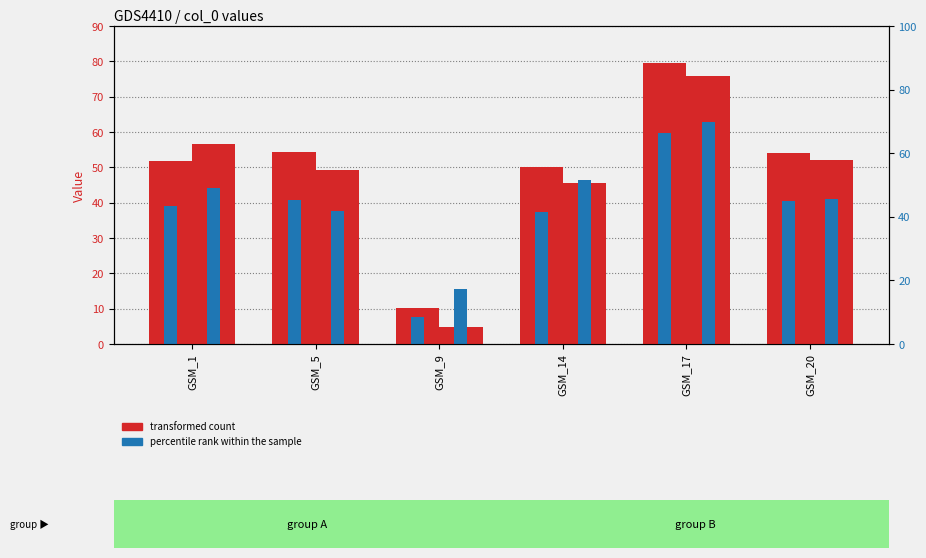

Which series has the widest spread of values?

col_10